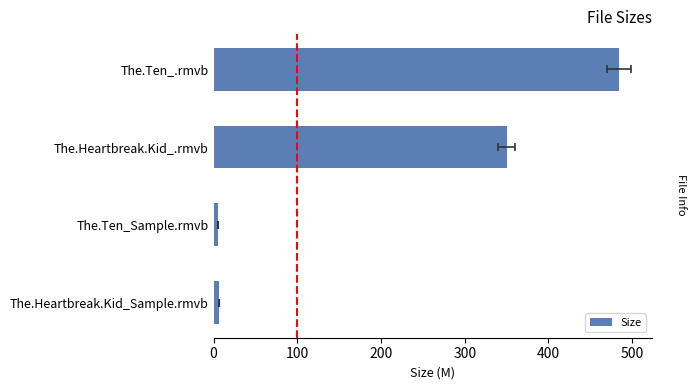

What is the change in value from The.Heartbreak.Kid_Sample.rmvb to The.Heartbreak.Kid_.rmvb?

+343.8